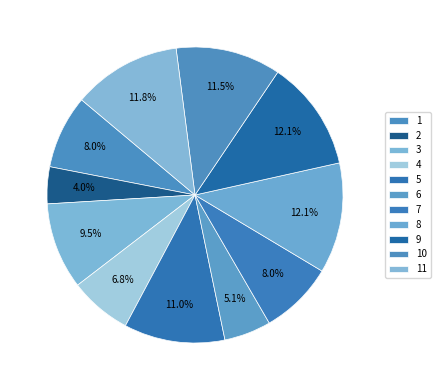

Which slice is the smallest?

2